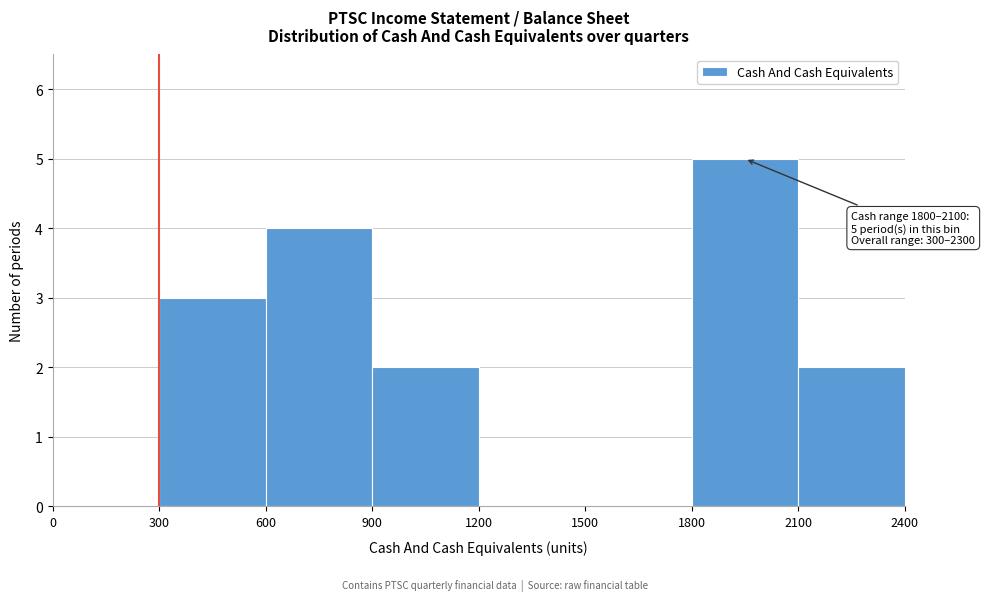

Which range on the x-axis has the tallest bar?

1800 to 2100